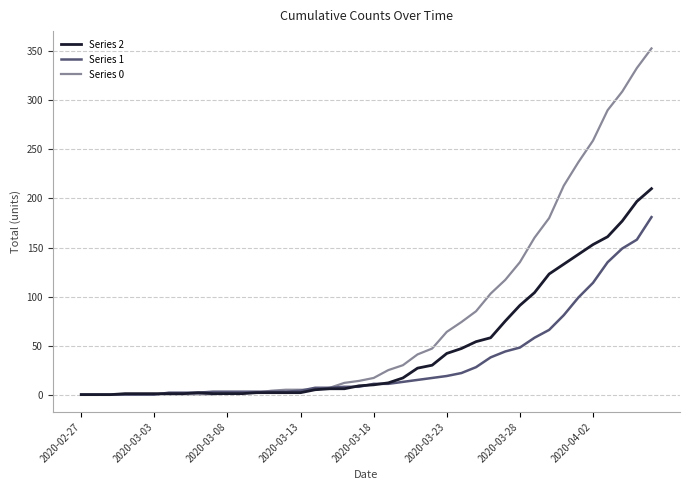

List the series in order of their peak value, highest first.

Series 0, Series 2, Series 1